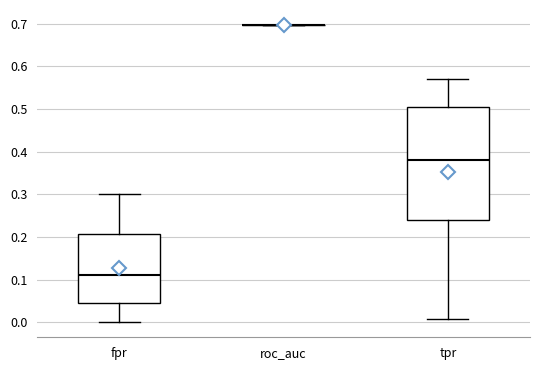

Comparing the boxes themselves (not the whiskers), which one is the tallest?

tpr